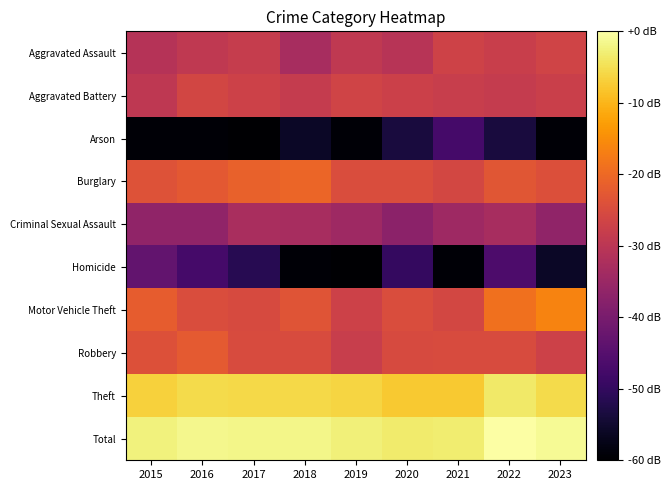

Reading right to left, transcribe all the data shown in this chart.

Aggravated Assault: 2023=-26.5	2022=-27.8	2021=-26.8	2020=-30.5	2019=-29.2	2018=-32.8	2017=-28.3	2016=-29.1	2015=-30.8
Aggravated Battery: 2023=-27.6	2022=-28.5	2021=-28.0	2020=-27.2	2019=-26.6	2018=-28.6	2017=-27.1	2016=-26.1	2015=-29.4
Arson: 2023=-59.5	2022=-53.4	2021=-47.4	2020=-53.4	2019=-59.5	2018=-55.9	2017=-65.5	2016=-59.5	2015=-59.5
Burglary: 2023=-24.3	2022=-23.1	2021=-25.9	2020=-24.7	2019=-24.7	2018=-20.6	2017=-21.3	2016=-22.6	2015=-23.8
Criminal Sexual Assault: 2023=-36.5	2022=-33.0	2021=-34.4	2020=-37.2	2019=-34.4	2018=-32.8	2017=-32.6	2016=-36.5	2015=-36.5
Homicide: 2023=-55.9	2022=-46.4	2021=-59.5	2020=-49.9	2019=-120.0	2018=-59.5	2017=-51.5	2016=-47.4	2015=-43.2
Motor Vehicle Theft: 2023=-16.3	2022=-18.8	2021=-25.8	2020=-24.7	2019=-27.0	2018=-23.4	2017=-25.1	2016=-24.7	2015=-21.8
Robbery: 2023=-27.0	2022=-24.9	2021=-25.1	2020=-25.3	2019=-28.0	2018=-24.9	2017=-25.1	2016=-22.3	2015=-24.1
Theft: 2023=-5.6	2022=-3.7	2021=-7.5	2020=-7.6	2019=-6.3	2018=-5.7	2017=-5.7	2016=-5.5	2015=-6.7
Total: 2023=-1.0	2022=0.0	2021=-3.2	2020=-3.4	2019=-2.7	2018=-1.7	2017=-1.6	2016=-1.5	2015=-2.4